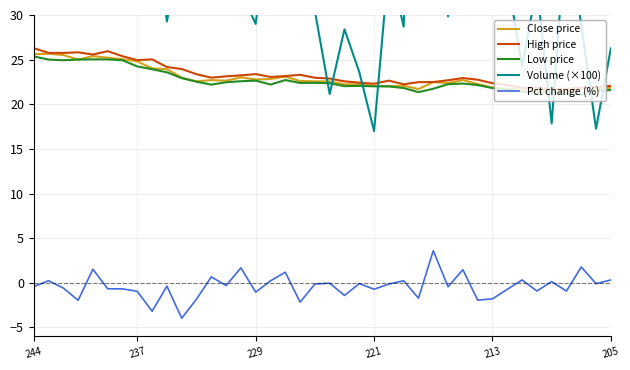

True or false: Pct change (%) and Close price intersect in this chart.

False